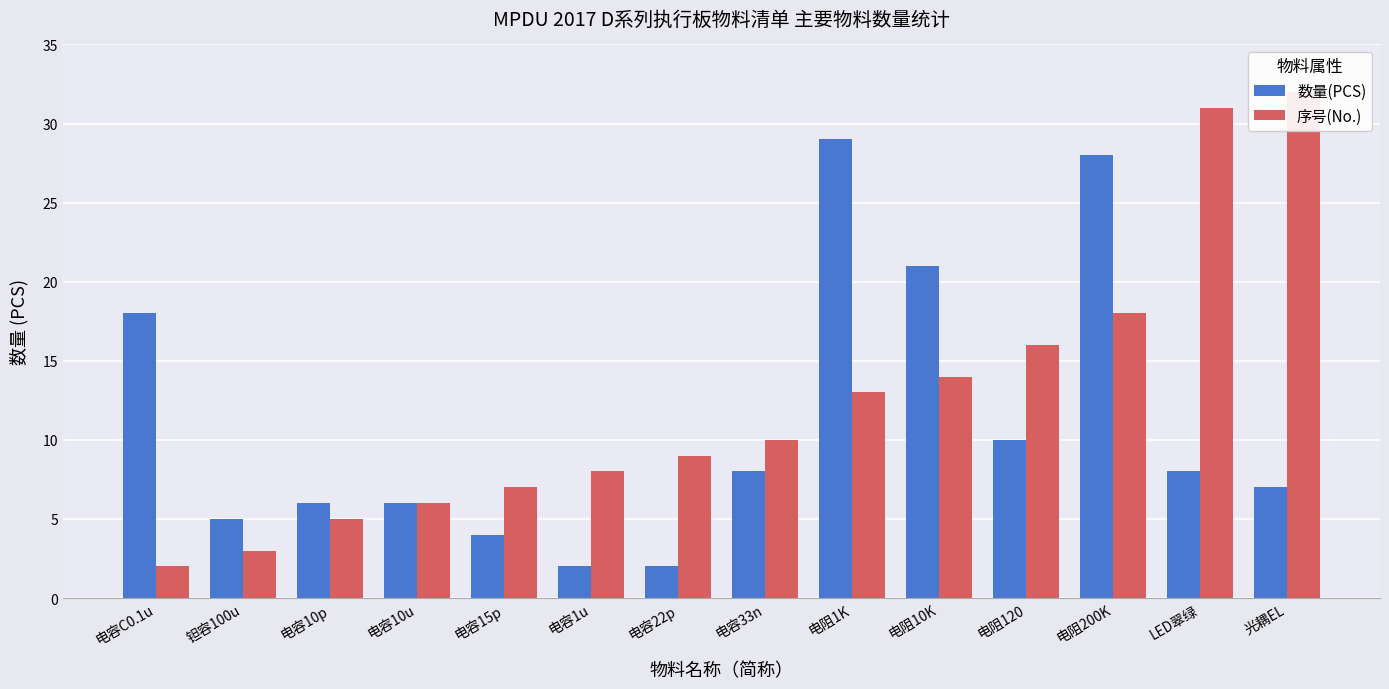

Where is 数量(PCS) nearest to the value 15?

电容C0.1u